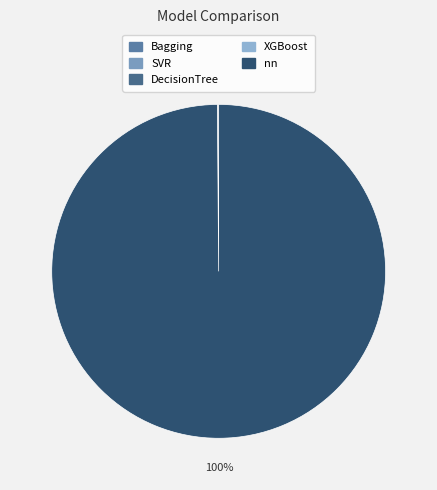

To the nearest percent, what is the average slice percentage?

20%